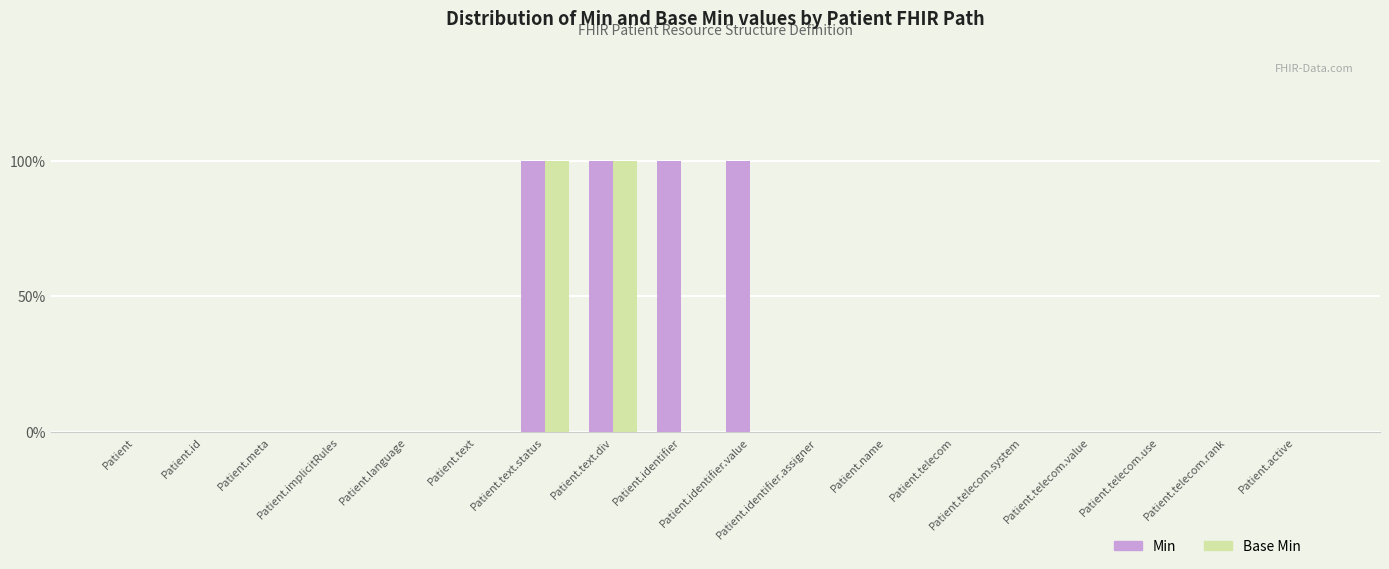

Are the bars horizontal?

No